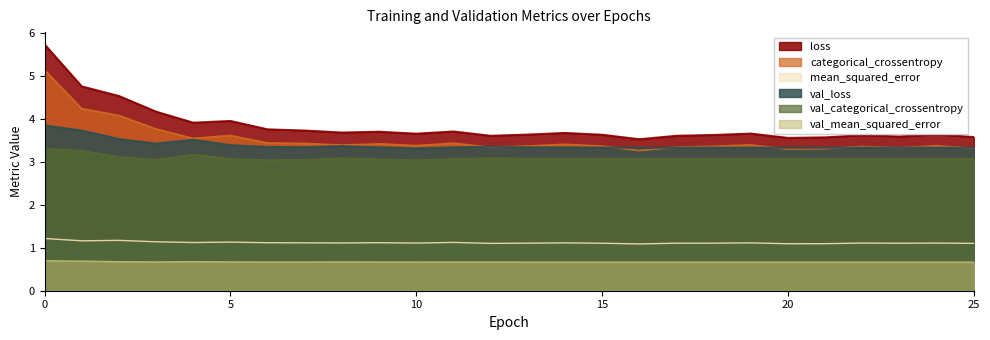

What is the total value across all series at 15?

15.2